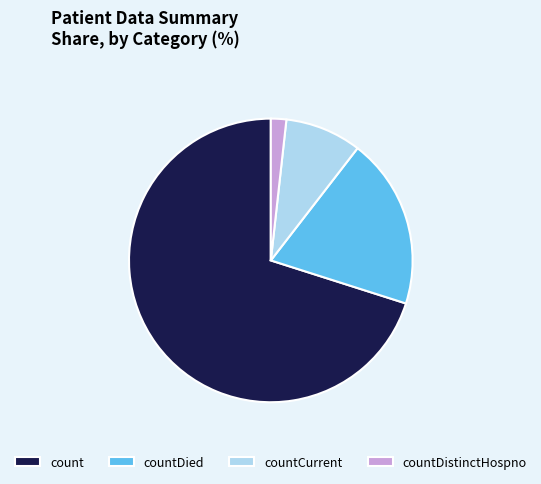

Is there a majority slice in this chart?

Yes